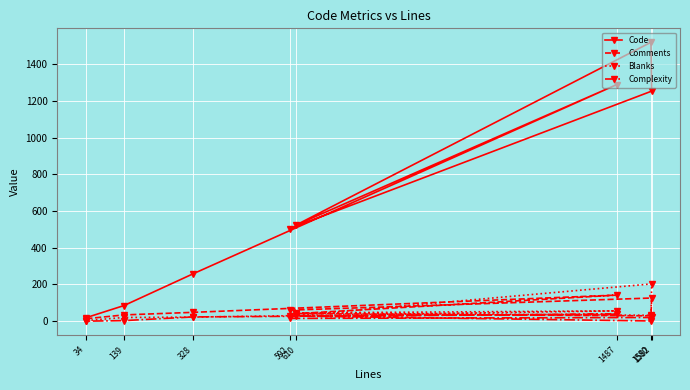

The value of Comments at 328 is 48. True or false?

True